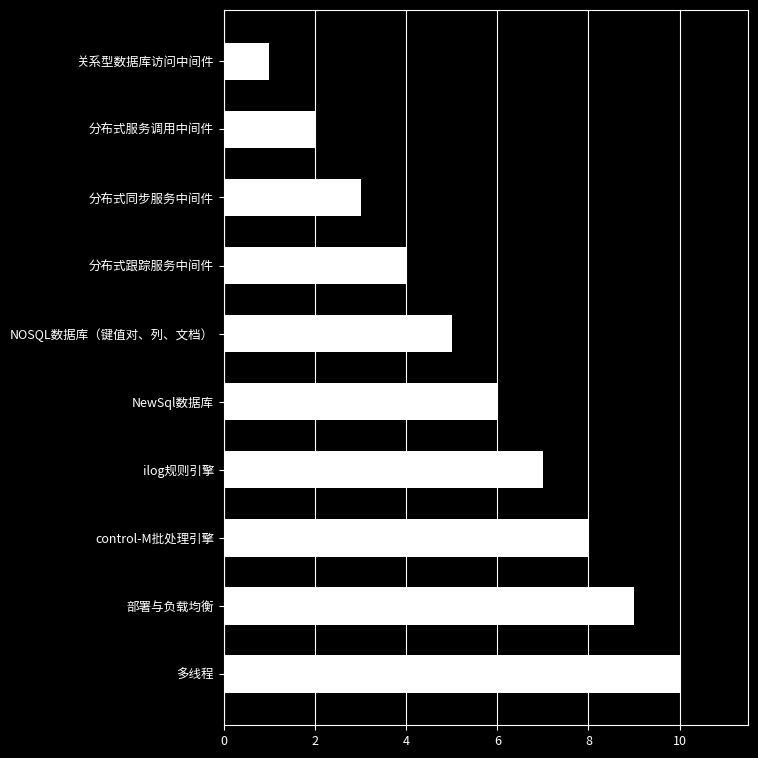

Rank the categories by value from lowest to highest.

关系型数据库访问中间件, 分布式服务调用中间件, 分布式同步服务中间件, 分布式跟踪服务中间件, NOSQL数据库（键值对、列、文档）, NewSql数据库, ilog规则引擎, control-M批处理引擎, 部署与负载均衡, 多线程